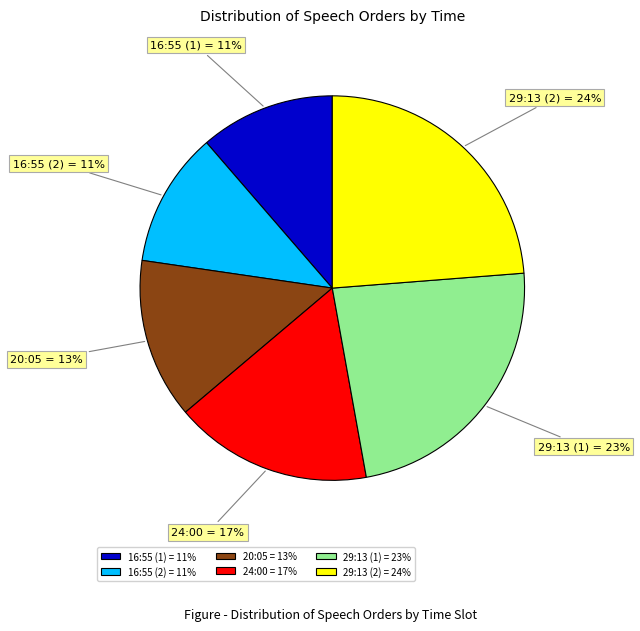

To the nearest percent, what is the combined percentage of 16:55 (1) and 29:13 (2)?

35%